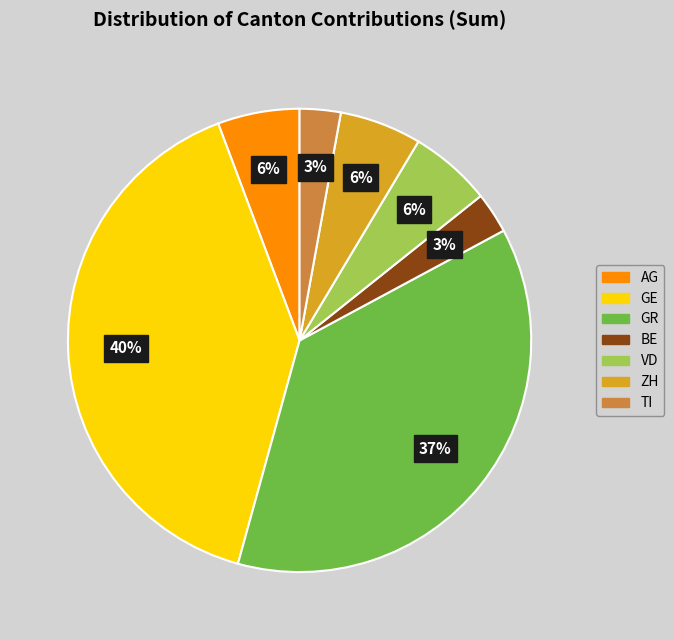

Does any single category account for the majority?

No